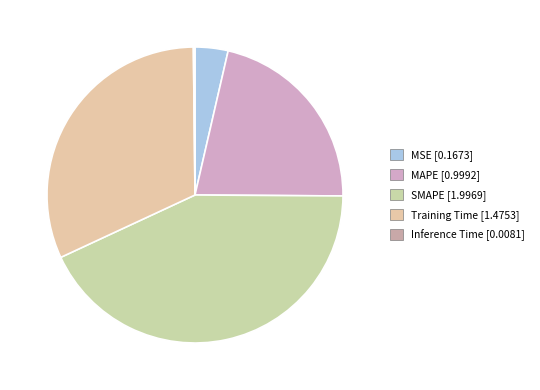

Which slice is the smallest?

Inference Time